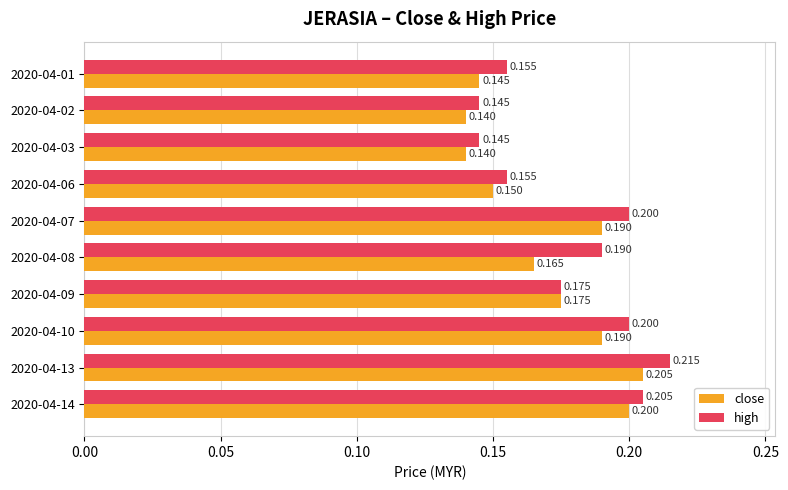

List the series in order of their peak value, highest first.

high, close